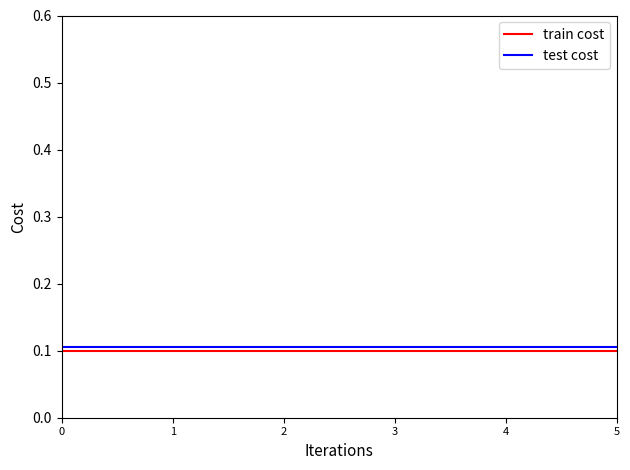

How many categories are shown in the chart?

6